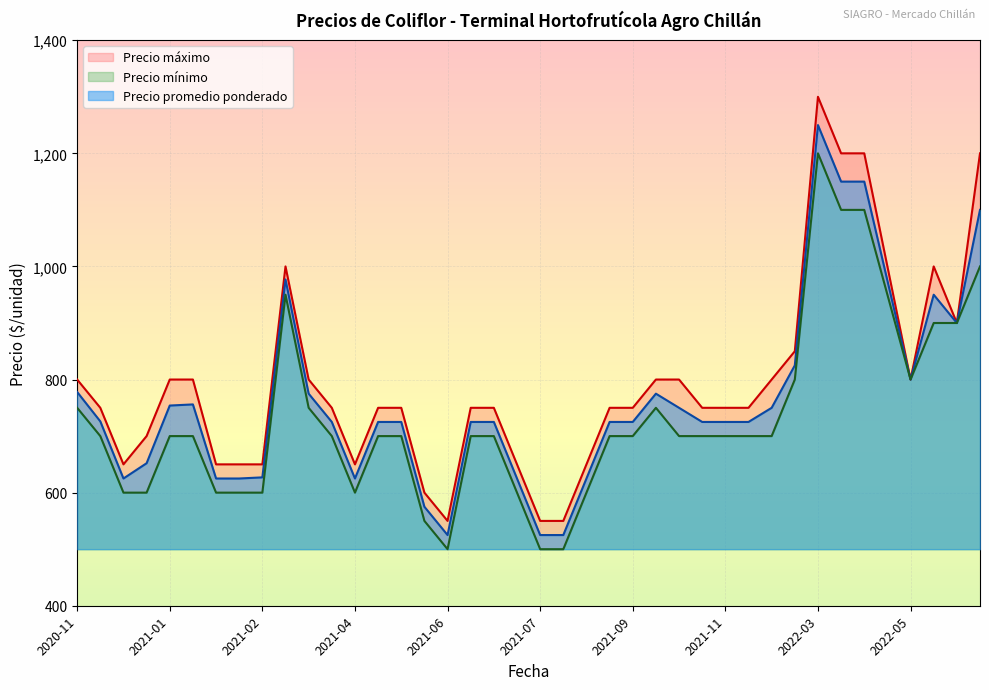

What is the maximum value for Precio promedio ponderado?

1250